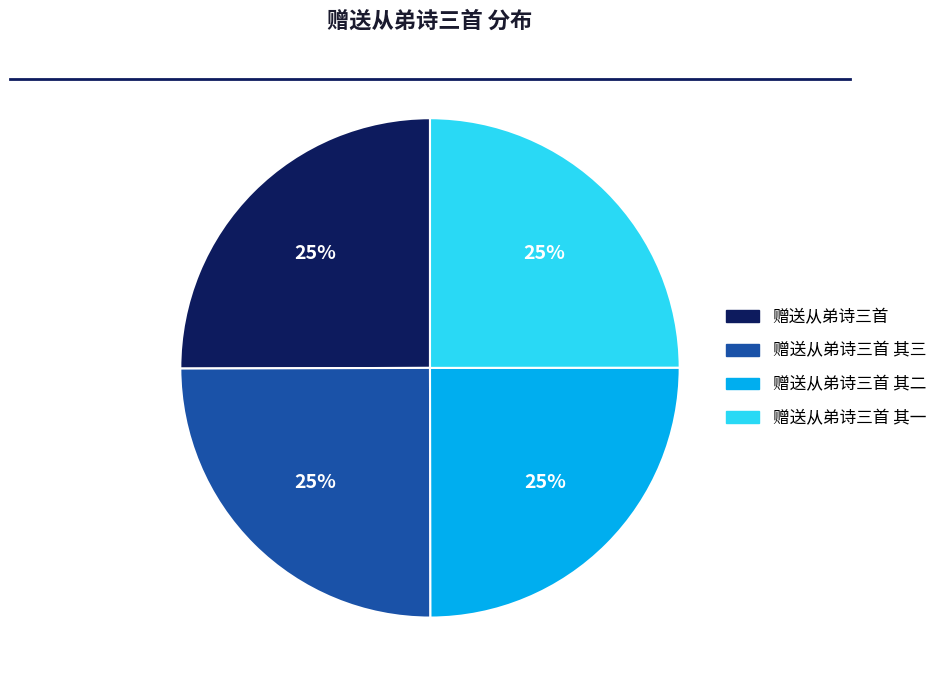

To the nearest percent, what is the average slice percentage?

25%